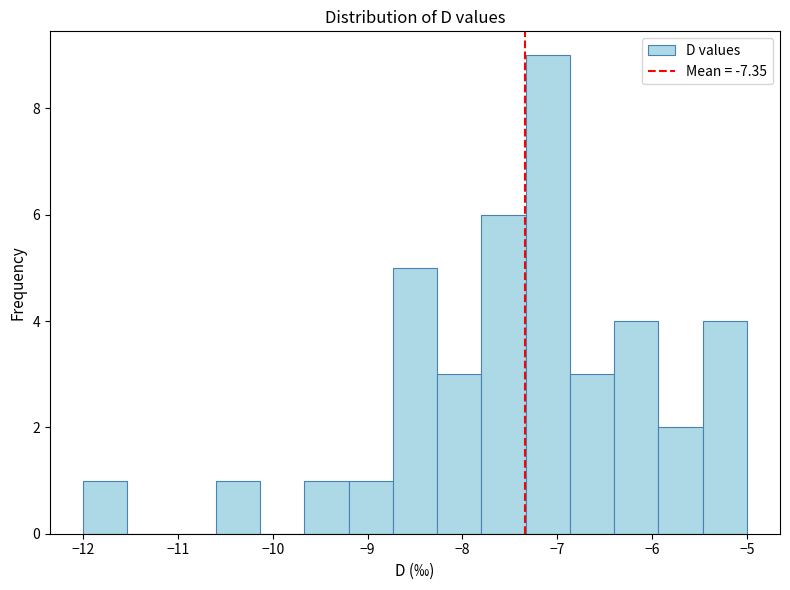

Which range on the x-axis has the tallest bar?

-7.3 to -6.9